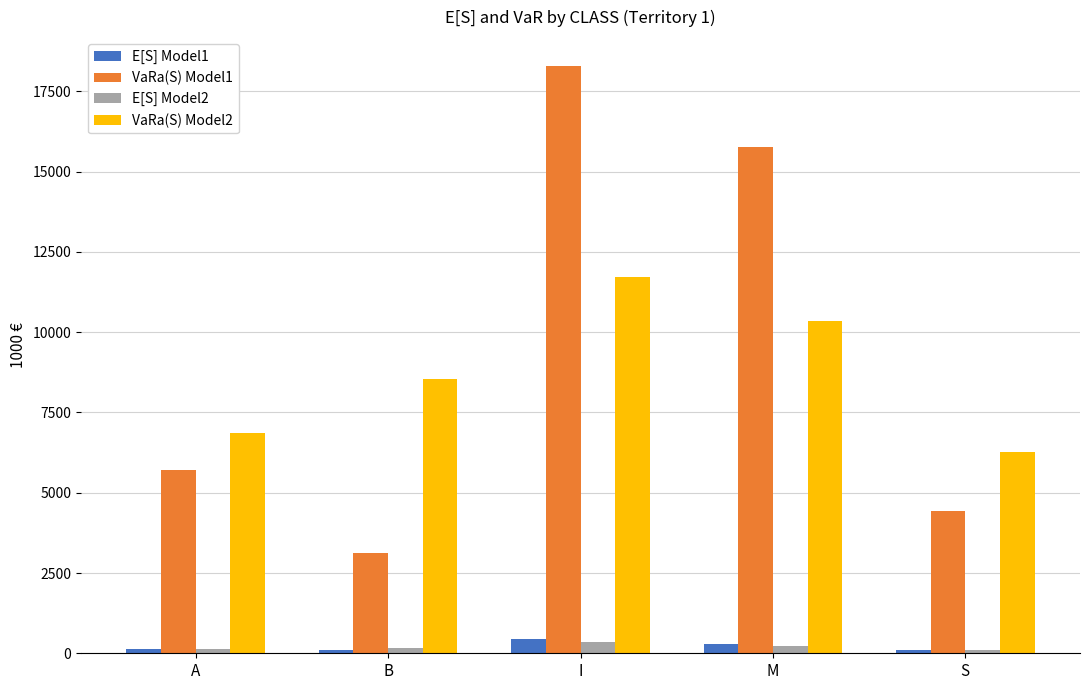

Which series has the largest range (max minus min)?

VaRa(S) Model1